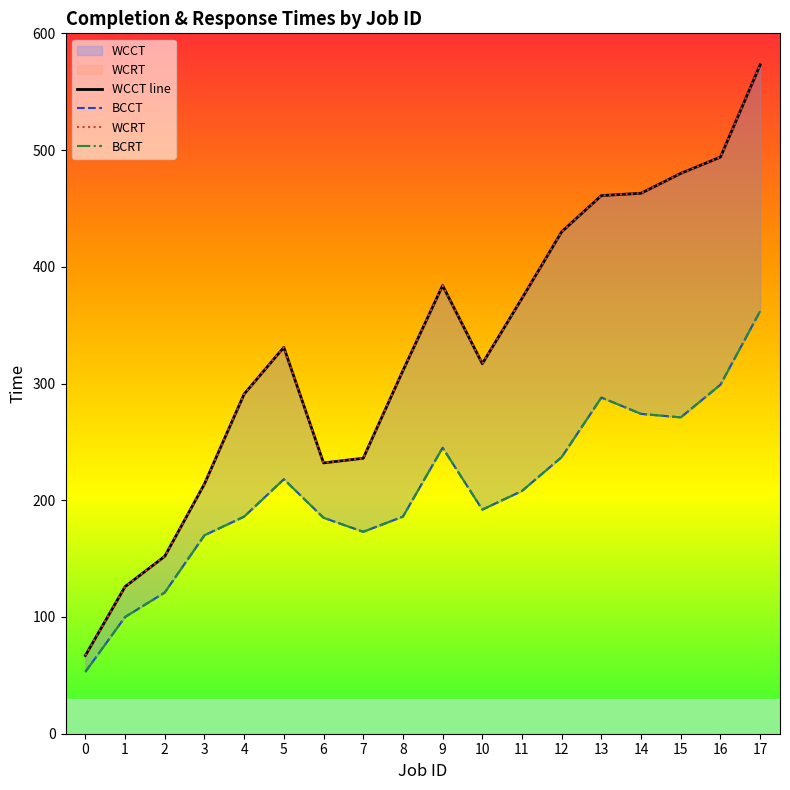

List the labels in order of WCCT line value, smallest first.

0, 1, 2, 3, 6, 7, 4, 8, 10, 5, 11, 9, 12, 13, 14, 15, 16, 17